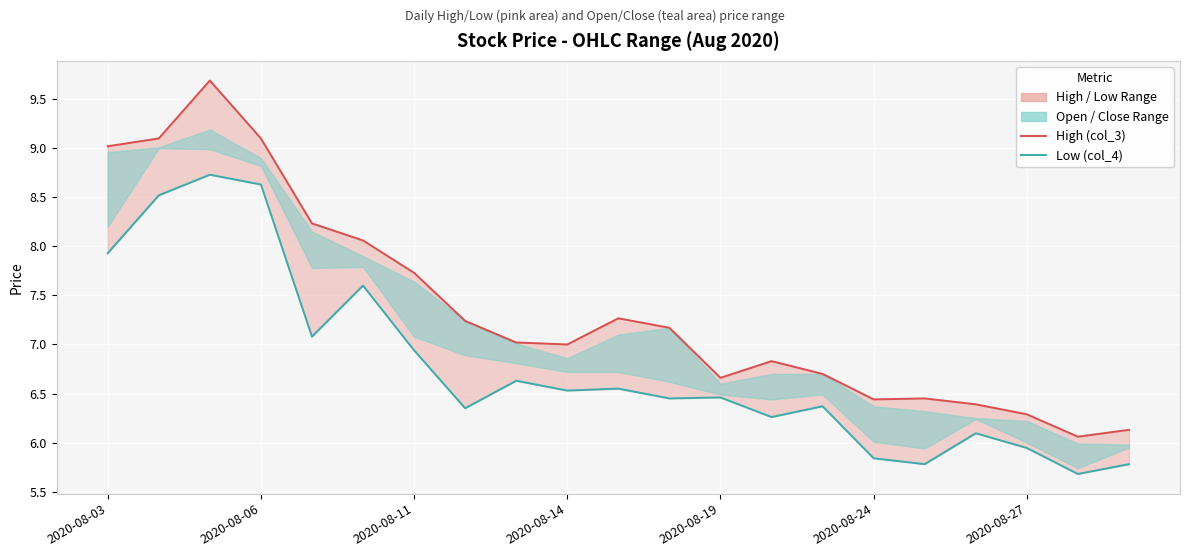

How many interior local valleys does the Low (col_4) series have?

7